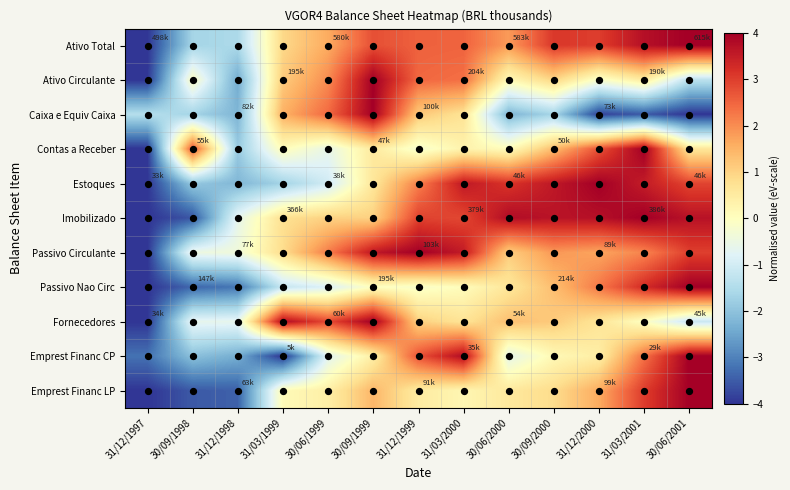

Reading left to right, what are all the values shown in this chart?

Ativo Total: 31/12/1997=-4.0	30/09/1998=-1.7	31/12/1998=-1.6	31/03/1999=0.9	30/06/1999=1.6	30/09/1999=2.8	31/12/1999=2.5	31/03/2000=2.5	30/06/2000=1.8	30/09/2000=3.1	31/12/2000=3.0	31/03/2001=3.7	30/06/2001=4.0
Ativo Circulante: 31/12/1997=-4.0	30/09/1998=-0.1	31/12/1998=-2.4	31/03/1999=1.1	30/06/1999=2.0	30/09/1999=4.0	31/12/1999=2.5	31/03/2000=2.4	30/06/2000=0.1	30/09/2000=1.0	31/12/2000=-0.2	31/03/2001=0.5	30/06/2001=-1.3
Caixa e Equiv Caixa: 31/12/1997=-1.4	30/09/1998=-1.7	31/12/1998=-2.2	31/03/1999=1.5	30/06/1999=2.4	30/09/1999=4.0	31/12/1999=1.2	31/03/2000=0.7	30/06/2000=-2.2	30/09/2000=-1.6	31/12/2000=-3.8	31/03/2001=-3.5	30/06/2001=-4.0
Contas a Receber: 31/12/1997=-4.0	30/09/1998=2.7	31/12/1998=-1.9	31/03/1999=0.1	30/06/1999=-0.6	30/09/1999=0.5	31/12/1999=-0.3	31/03/2000=0.3	30/06/2000=0.1	30/09/2000=1.4	31/12/2000=2.7	31/03/2001=4.0	30/06/2001=0.6
Estoques: 31/12/1997=-4.0	30/09/1998=-1.9	31/12/1998=-2.2	31/03/1999=-1.7	30/06/1999=-1.0	30/09/1999=0.6	31/12/1999=2.2	31/03/2000=3.6	30/06/2000=3.1	30/09/2000=3.6	31/12/2000=4.0	31/03/2001=3.5	30/06/2001=2.9
Imobilizado: 31/12/1997=-4.0	30/09/1998=-3.6	31/12/1998=-0.6	31/03/1999=0.8	30/06/1999=1.0	30/09/1999=1.0	31/12/1999=2.9	31/03/2000=2.9	30/06/2000=3.8	30/09/2000=3.7	31/12/2000=3.7	31/03/2001=4.0	30/06/2001=3.7
Passivo Circulante: 31/12/1997=-4.0	30/09/1998=-0.5	31/12/1998=-0.4	31/03/1999=0.8	30/06/1999=2.2	30/09/1999=3.6	31/12/1999=4.0	31/03/2000=3.5	30/06/2000=1.1	30/09/2000=1.9	31/12/2000=1.7	31/03/2001=2.1	30/06/2001=3.0
Passivo Nao Circ: 31/12/1997=-4.0	30/09/1998=-3.4	31/12/1998=-3.2	31/03/1999=-1.2	30/06/1999=-0.8	30/09/1999=-0.0	31/12/1999=-0.2	31/03/2000=0.1	30/06/2000=0.6	30/09/2000=1.3	31/12/2000=2.2	31/03/2001=3.3	30/06/2001=4.0
Fornecedores: 31/12/1997=-4.0	30/09/1998=-0.6	31/12/1998=-0.6	31/03/1999=3.8	30/06/1999=2.8	30/09/1999=4.0	31/12/1999=1.0	31/03/2000=0.7	30/06/2000=1.3	30/09/2000=1.1	31/12/2000=0.7	31/03/2001=-0.0	30/06/2001=-1.1
Emprest Financ CP: 31/12/1997=-3.2	30/09/1998=-2.0	31/12/1998=-2.4	31/03/1999=-4.0	30/06/1999=-0.7	30/09/1999=0.4	31/12/1999=2.7	31/03/2000=3.8	30/06/2000=-0.6	30/09/2000=0.2	31/12/2000=0.4	31/03/2001=2.3	30/06/2001=4.0
Emprest Financ LP: 31/12/1997=-4.0	30/09/1998=-3.5	31/12/1998=-3.4	31/03/1999=0.1	30/06/1999=0.4	30/09/1999=1.4	31/12/1999=0.5	31/03/2000=0.2	30/06/2000=0.6	30/09/2000=0.8	31/12/2000=1.6	31/03/2001=3.0	30/06/2001=4.0